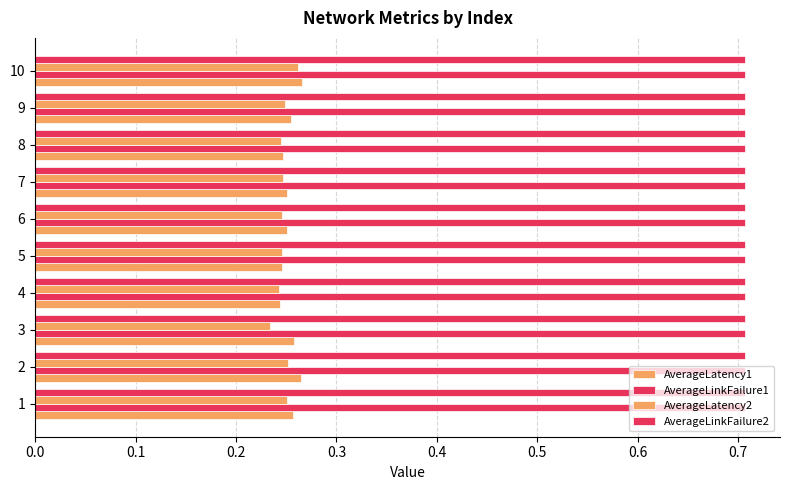

Count the number of categories in the chart.

10